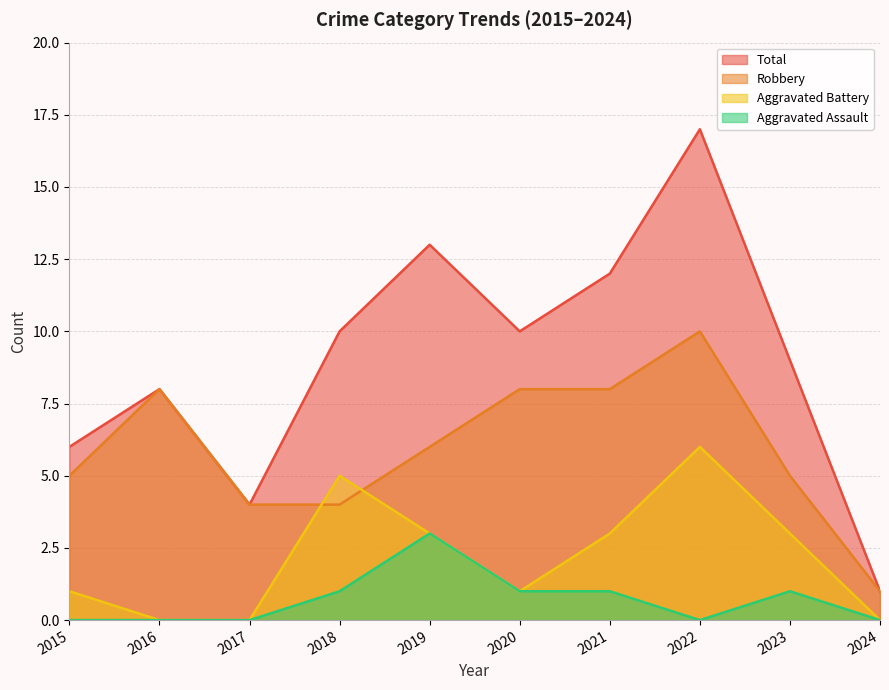

At which category does Robbery reach its first local peak?

2016